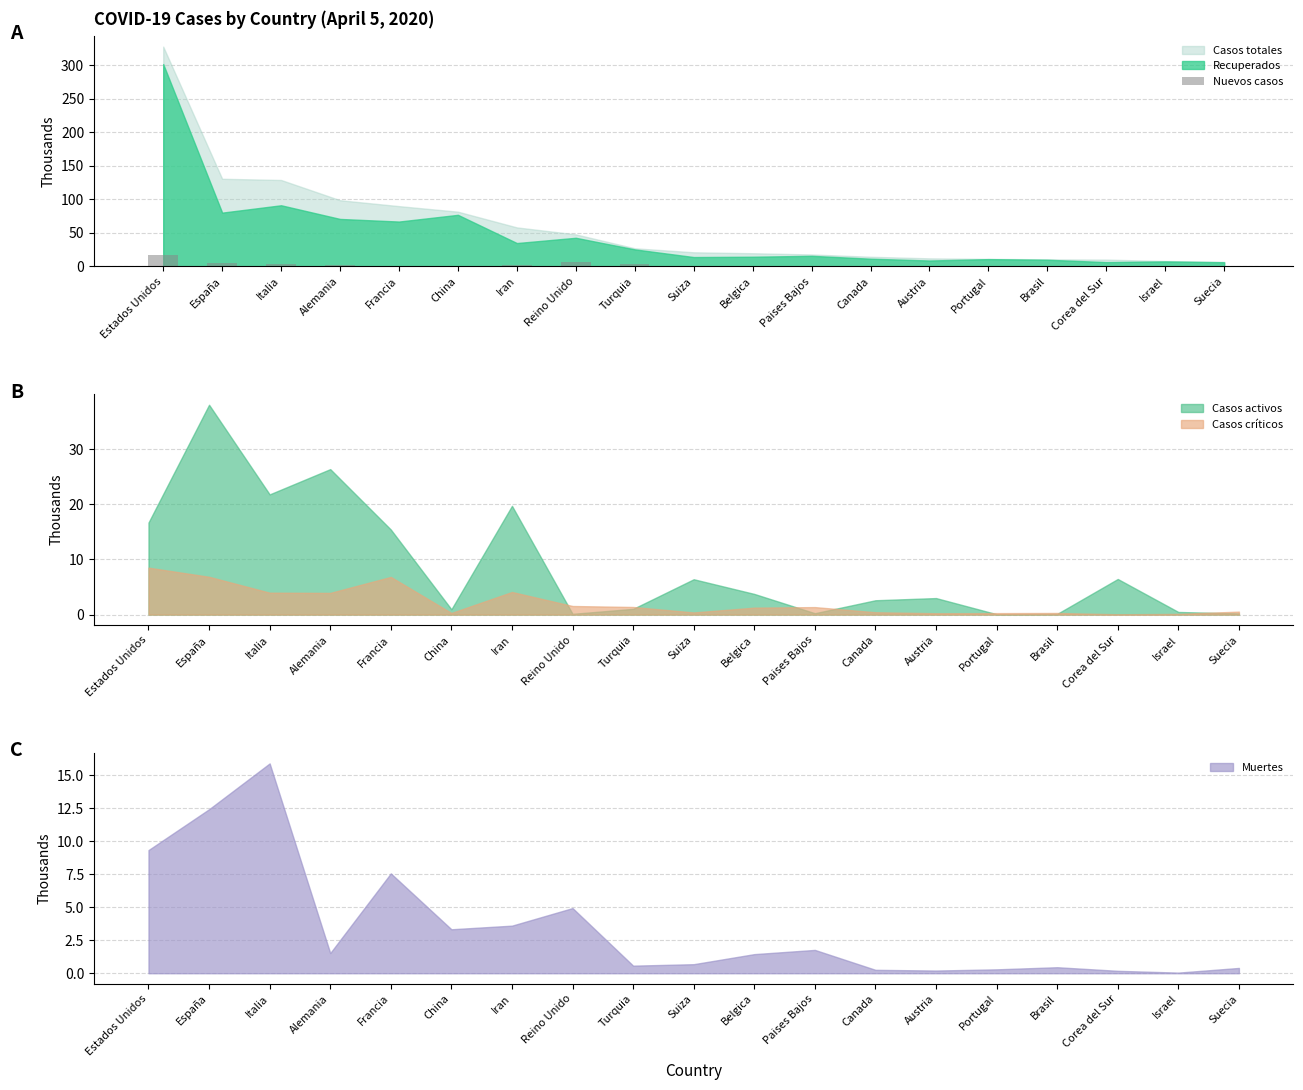

Is the value of Casos activos at Suiza greater than the value of Casos críticos at Estados Unidos?

No